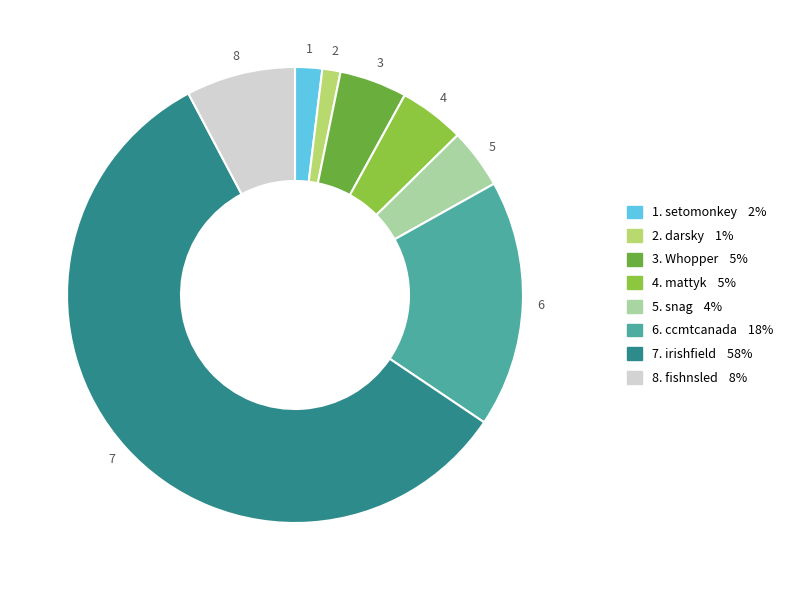

Is there a majority slice in this chart?

Yes